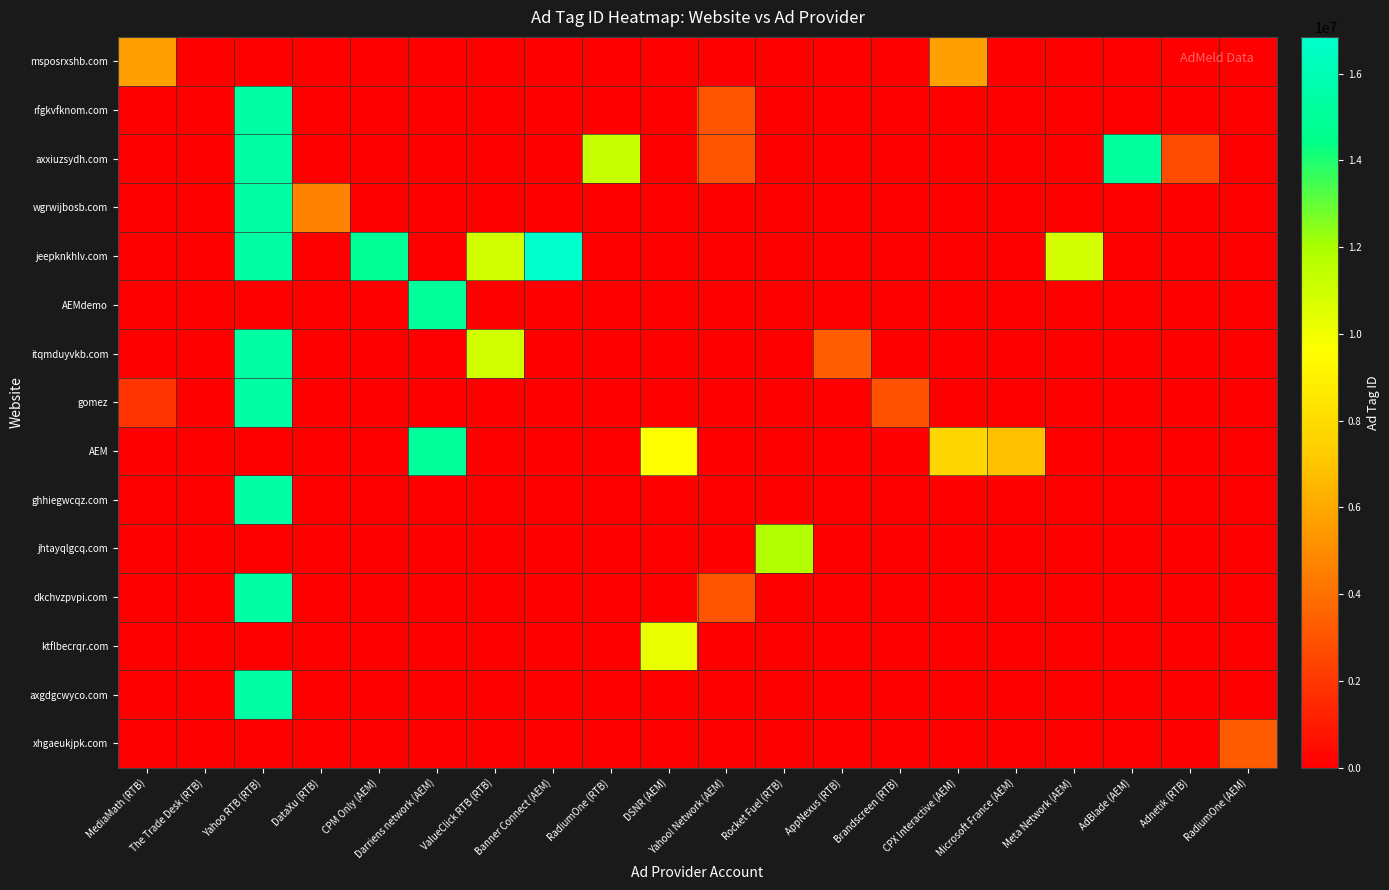

Which has a higher value, AdBlade (AEM) or CPX Interactive (AEM)?

CPX Interactive (AEM)